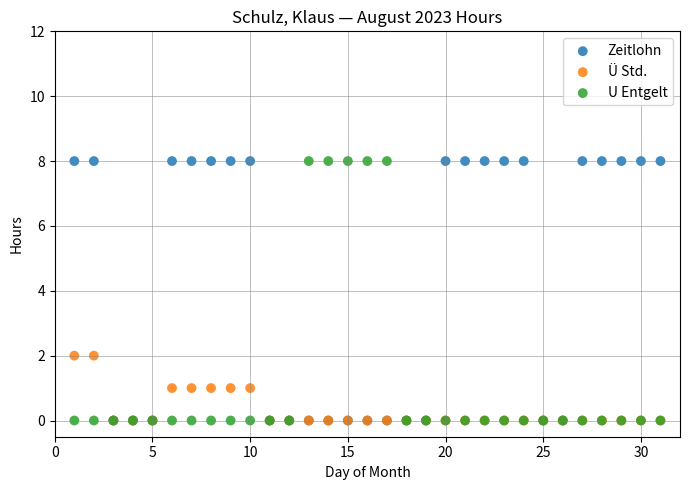

What are all the series names shown in the legend?

Zeitlohn, Ü Std., U Entgelt